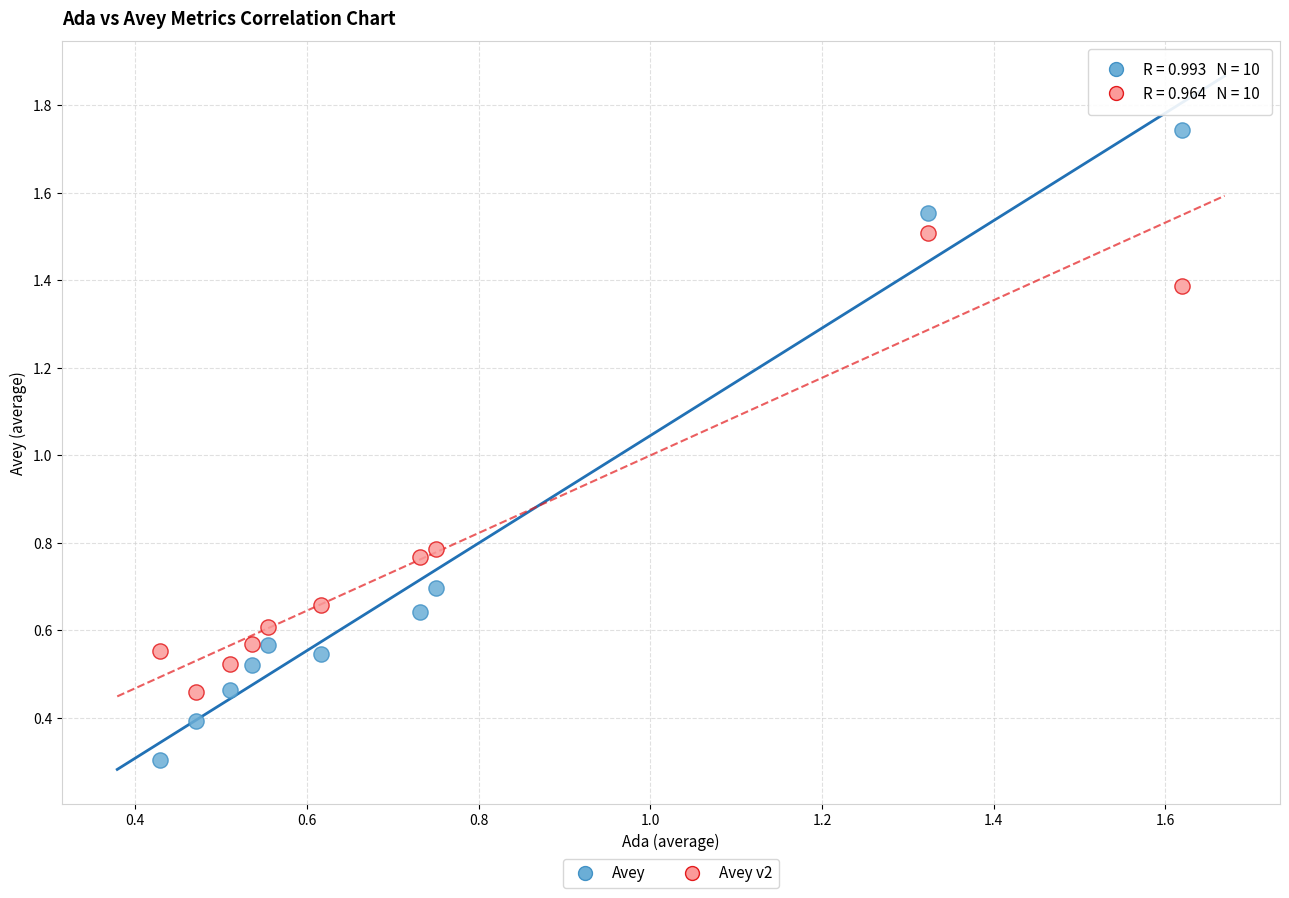

Across all data points, what is the range of Y values (max minus min)?

1.4